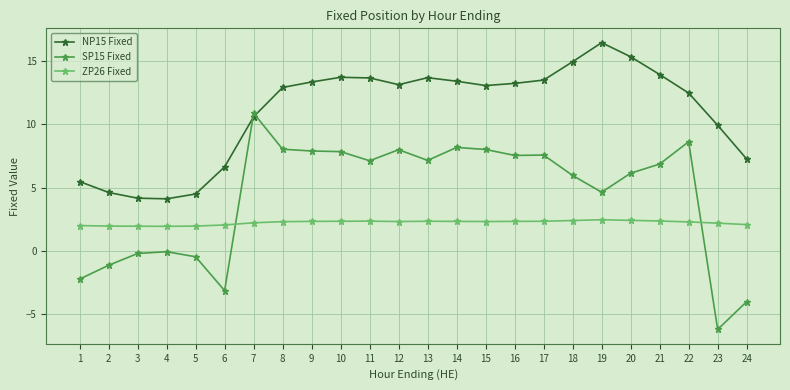

At which category does the chart reach its minimum across all series?

23